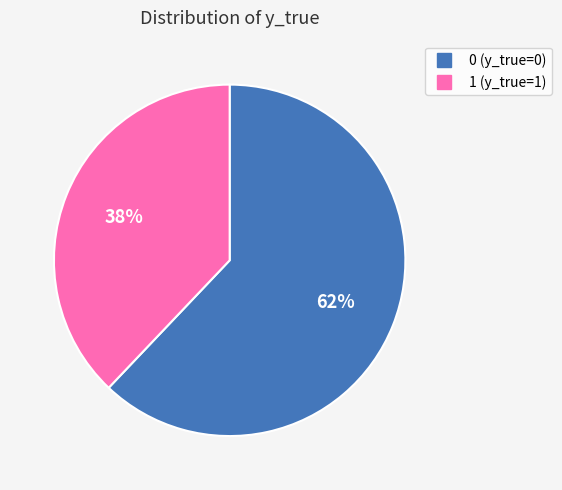

To the nearest percent, what is the combined percentage of 0 and 1?

100%